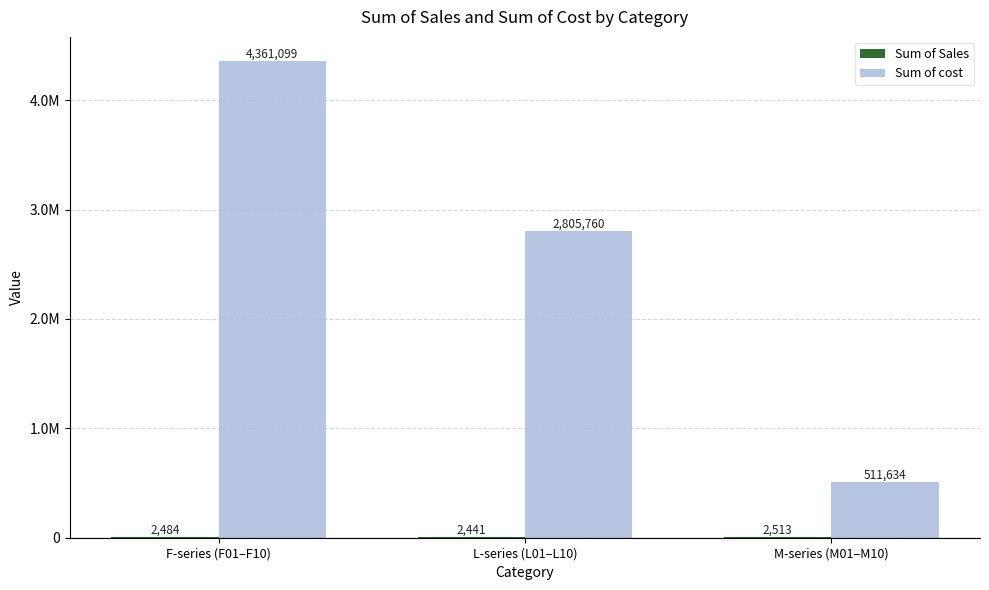

What is the maximum value for Sum of cost?

4361099